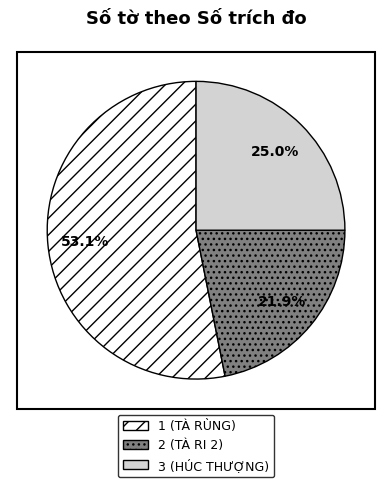

Which slice represents more than half of the pie?

1 (TÀ RÙNG)